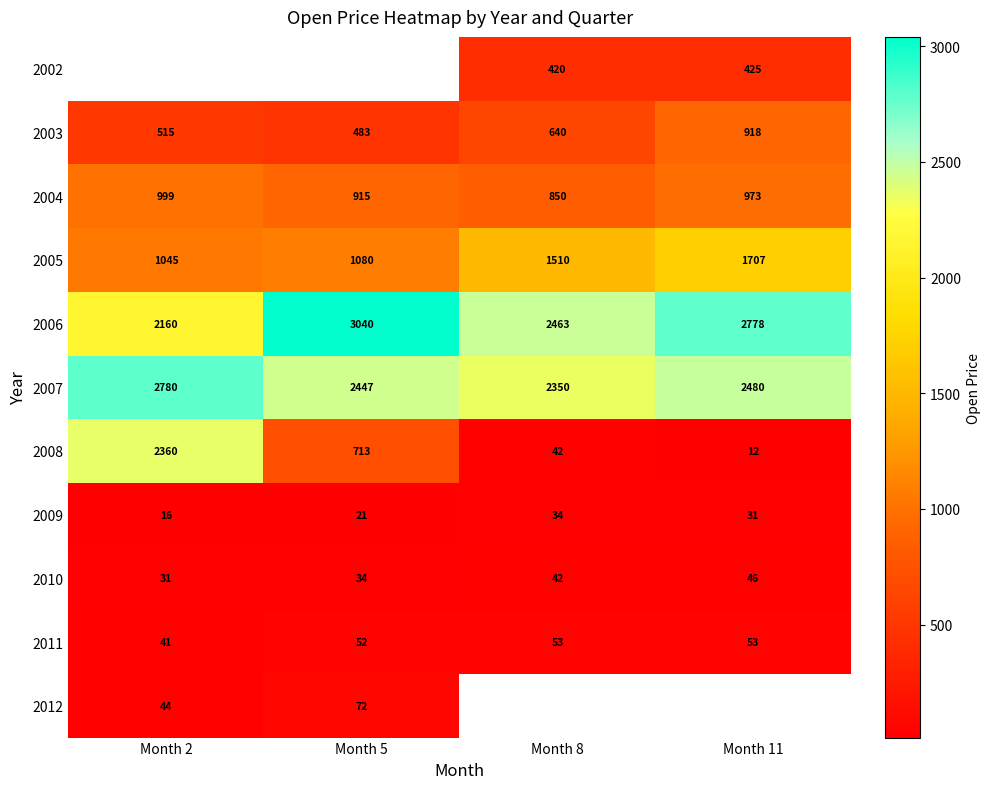

What is the maximum value shown in the chart?

3040.0